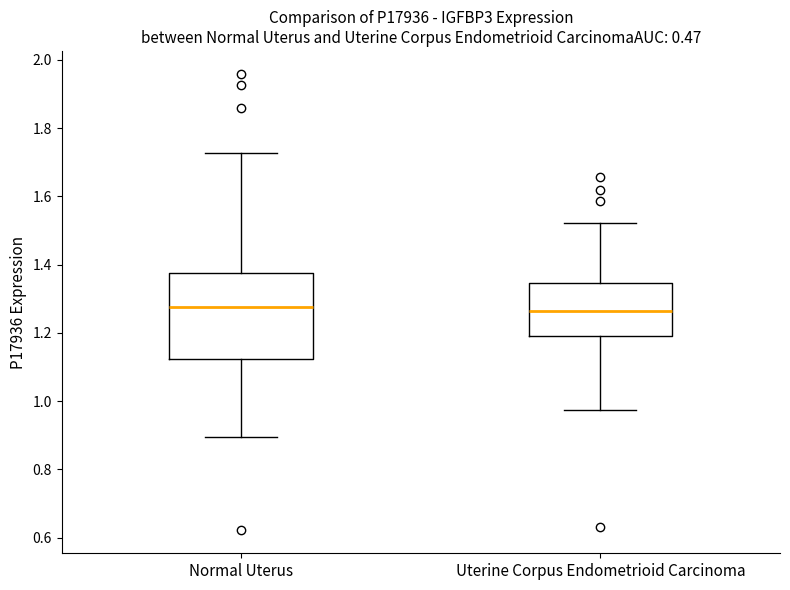

Which box is the tallest, from its lower edge to its upper edge?

Normal Uterus